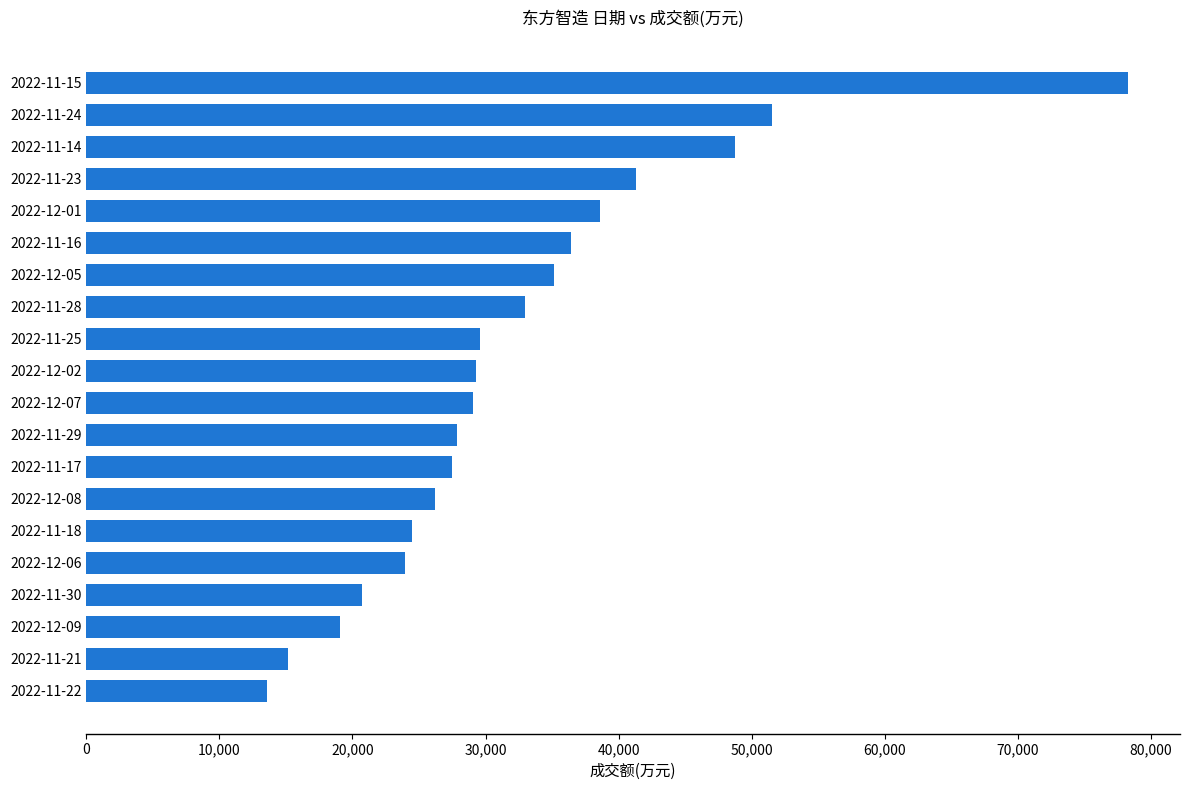

The value at 2022-11-24 is 80655. True or false?

False